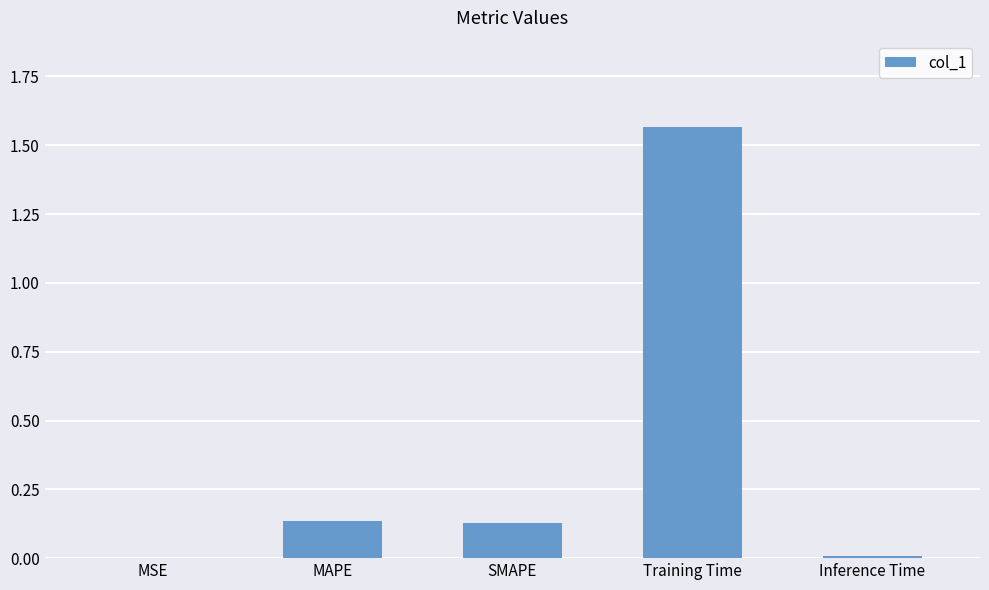

The value at Inference Time is 0.0. True or false?

True